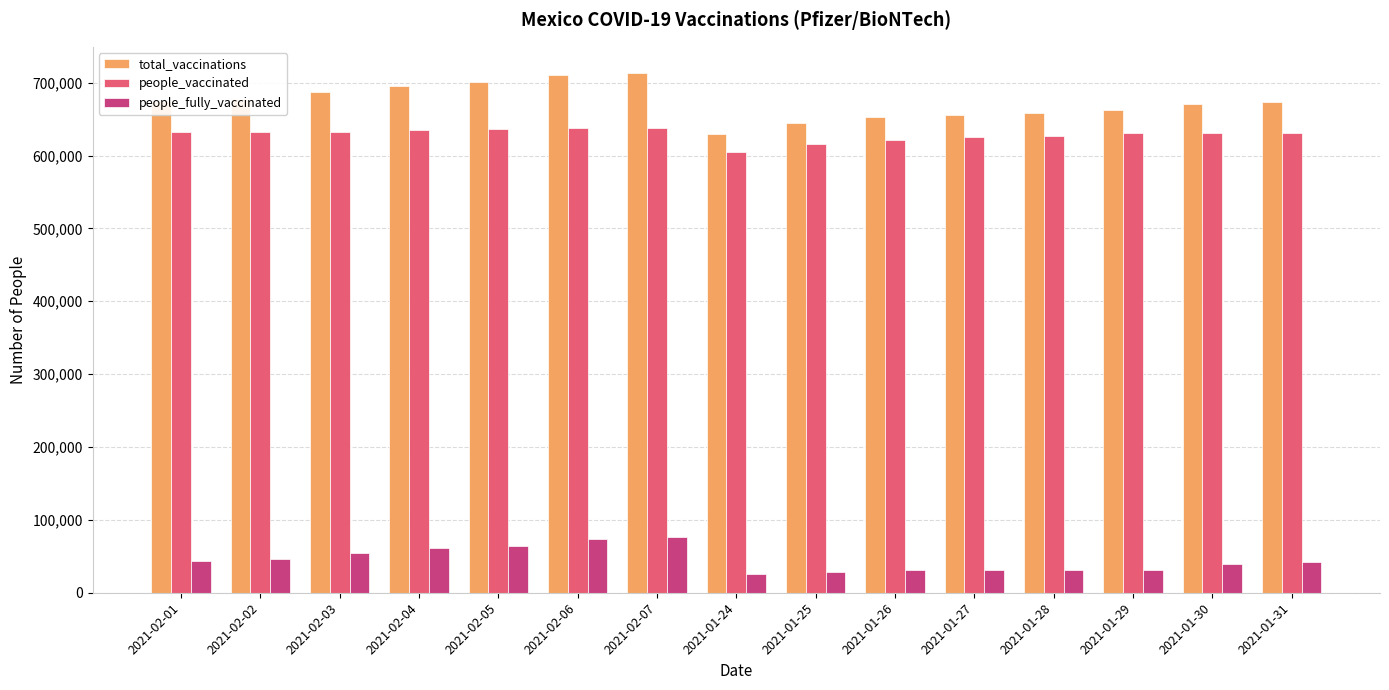

At how many categories does at least one series exceed 580316?

15